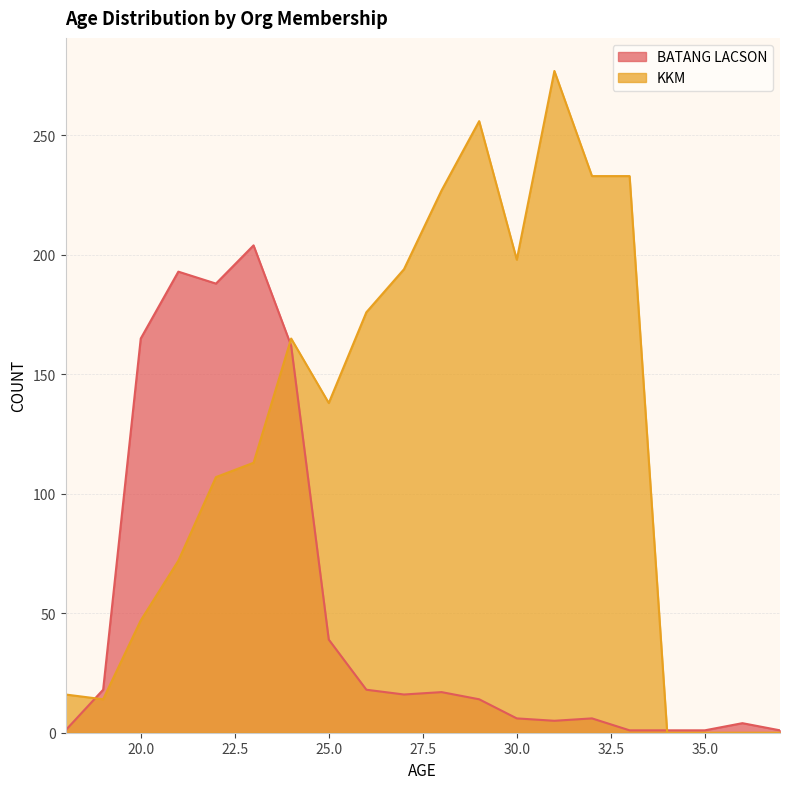

What is the difference between the maximum and second lowest values in the KKM series?

277